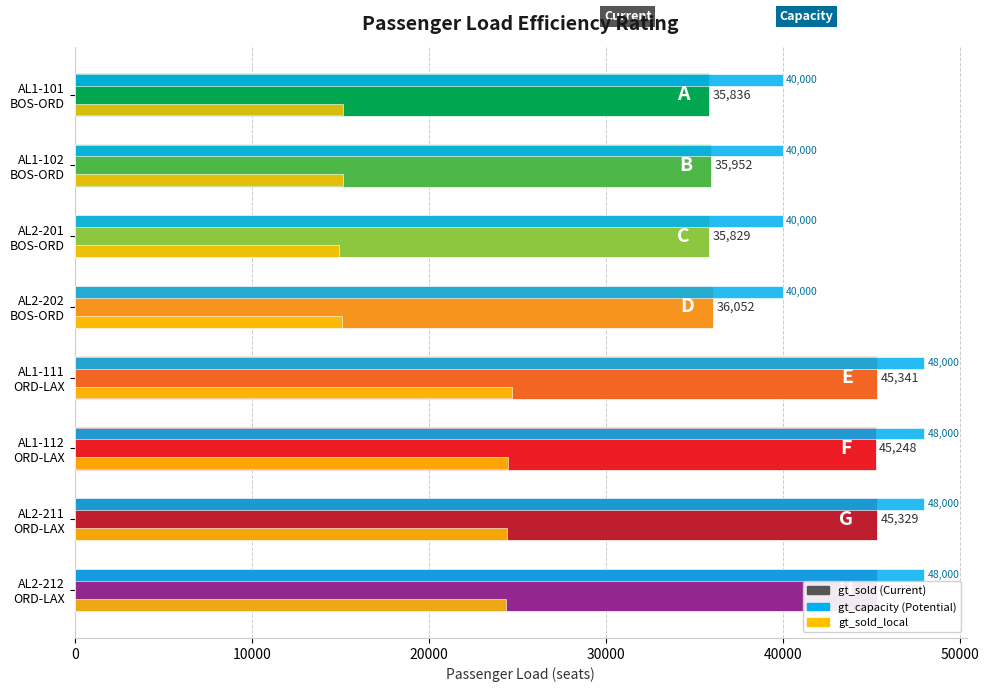

What is the smallest value displayed?

14930